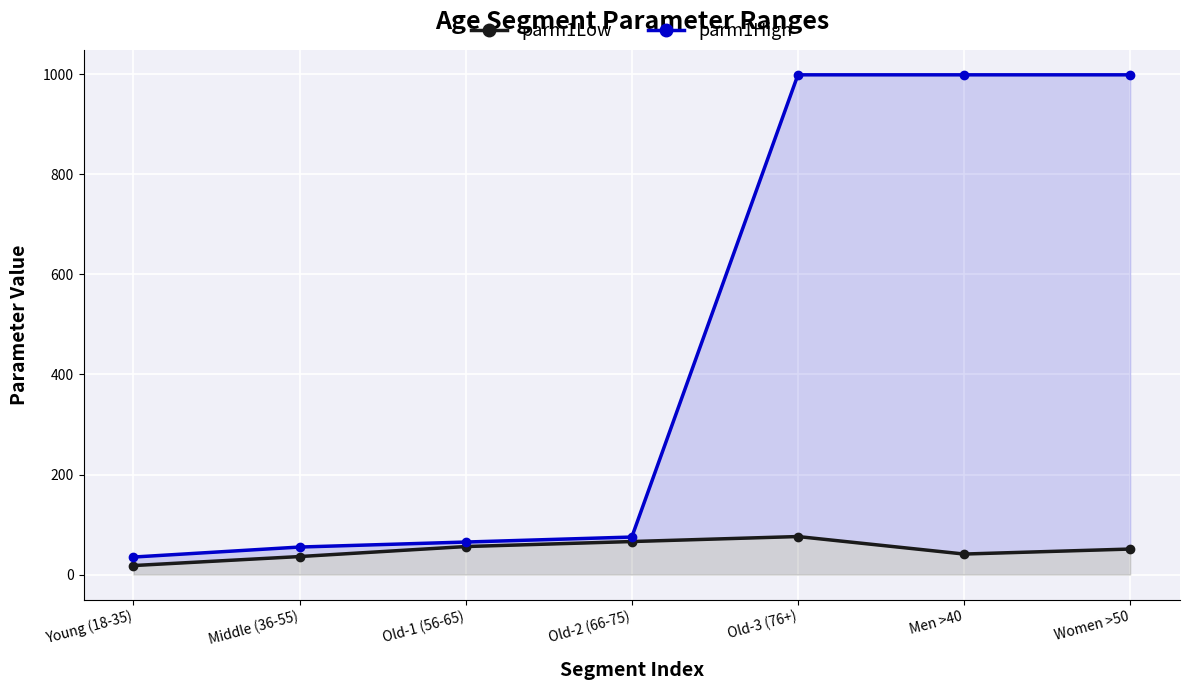

Reading left to right, extract all data points from this chart.

parm1Low: Young (18-35)=18	Middle (36-55)=36	Old-1 (56-65)=56	Old-2 (66-75)=66	Old-3 (76+)=76	Men >40=41	Women >50=51
parm1High: Young (18-35)=35	Middle (36-55)=55	Old-1 (56-65)=65	Old-2 (66-75)=75	Old-3 (76+)=999	Men >40=999	Women >50=999